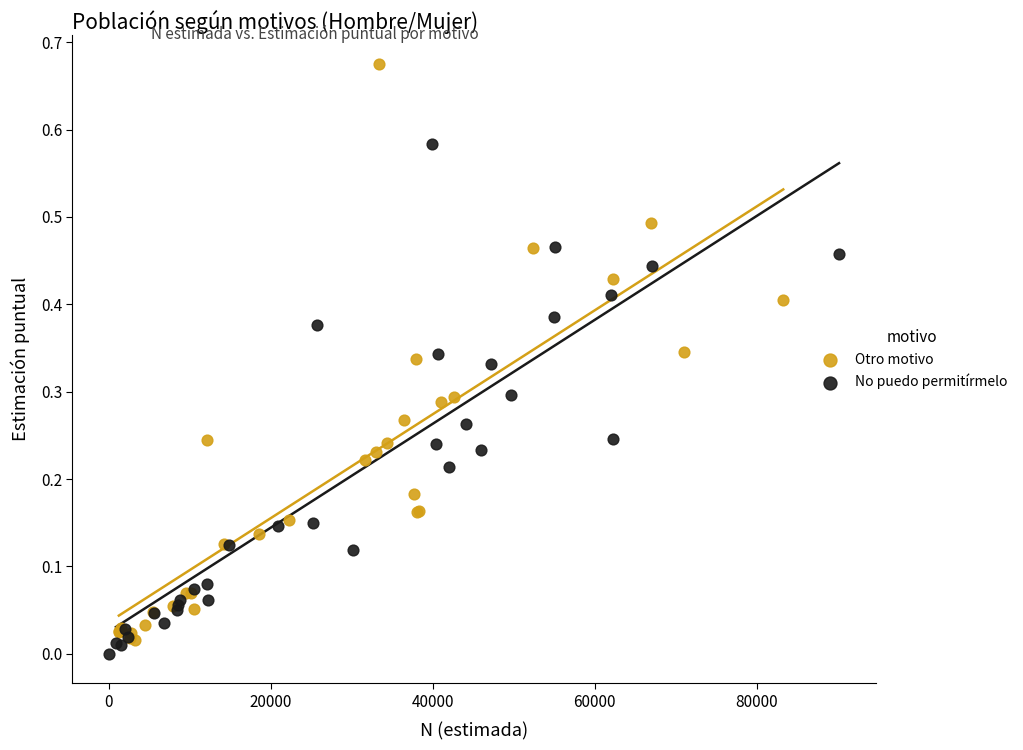

Which series contains the lowest Y value?

No puedo permitírmelo